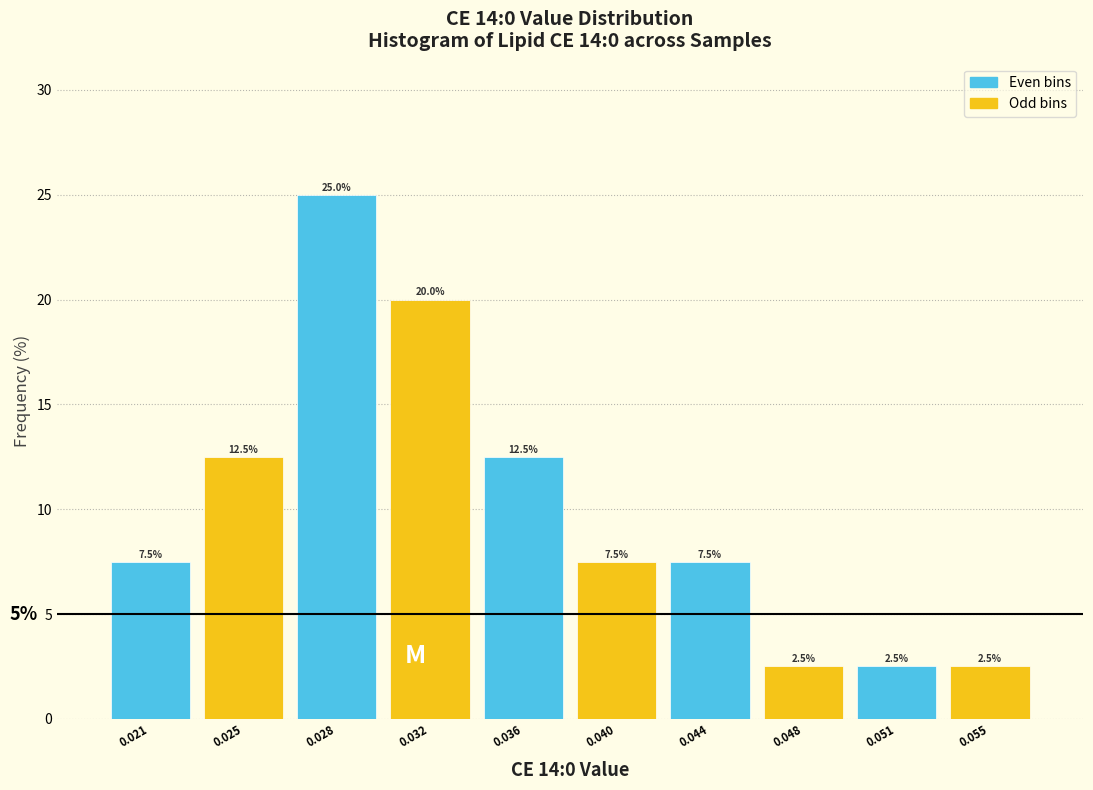

Reading left to right, extract all data points from this chart.

7.5	12.5	25.0	20.0	12.5	7.5	7.5	2.5	2.5	2.5